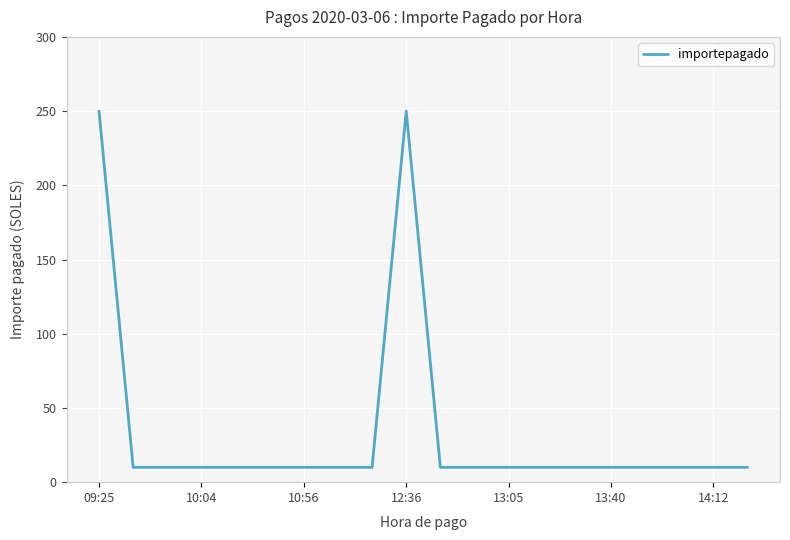

What is the minimum value shown in the chart?

10